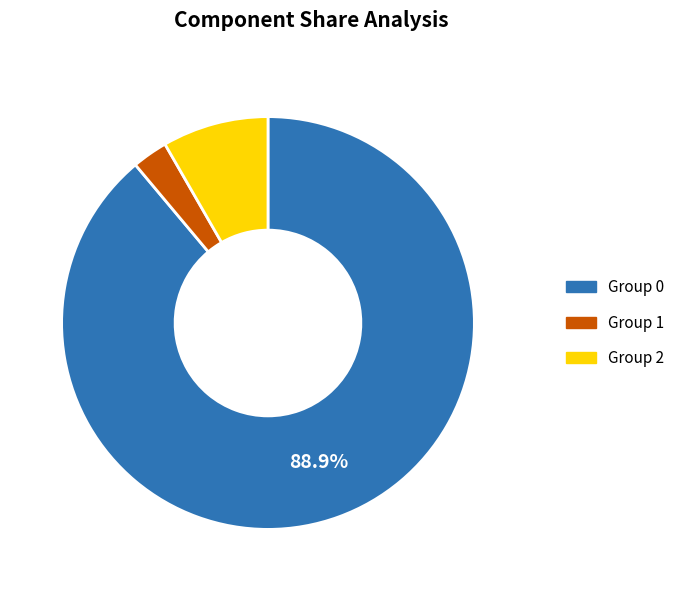

Is the sum of Group 1 and Group 2 greater than half?

No